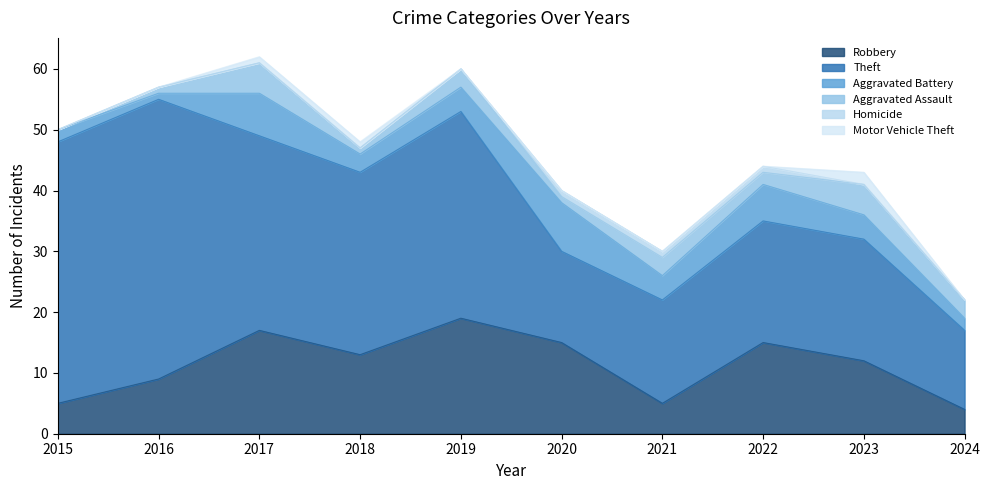

What is the difference between the second highest and second lowest values in the Robbery series?

12